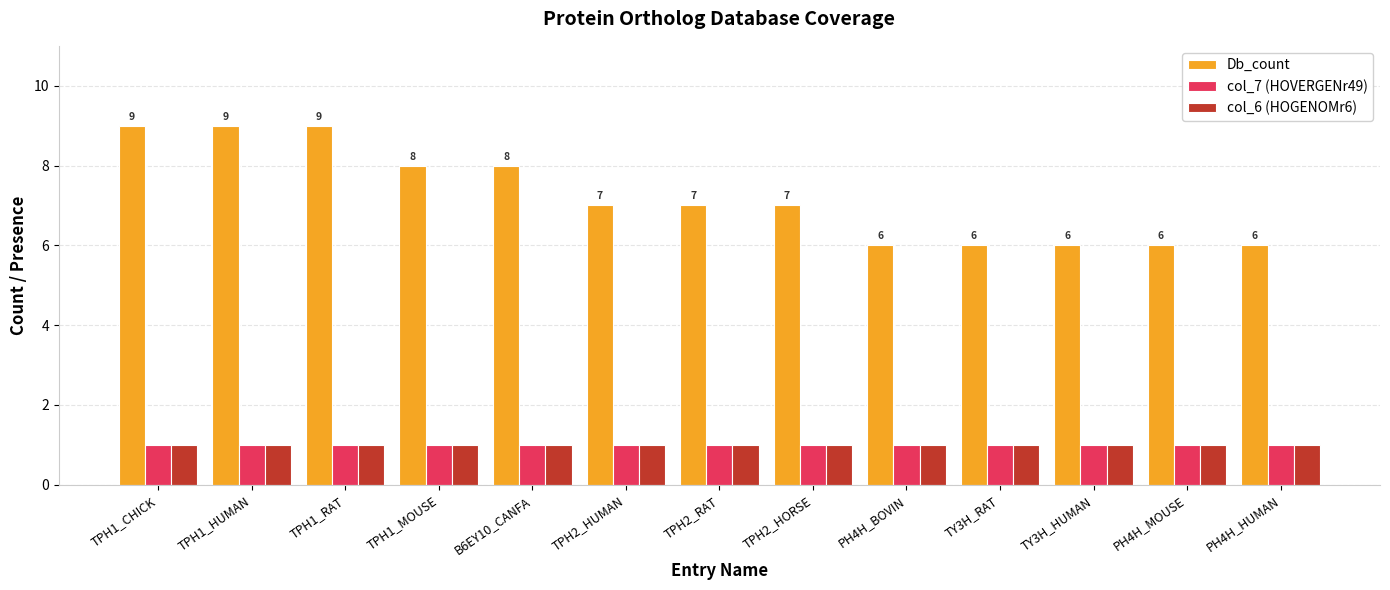

The col_7 (HOVERGENr49) series shows 1 at TPH2_RAT. True or false?

True